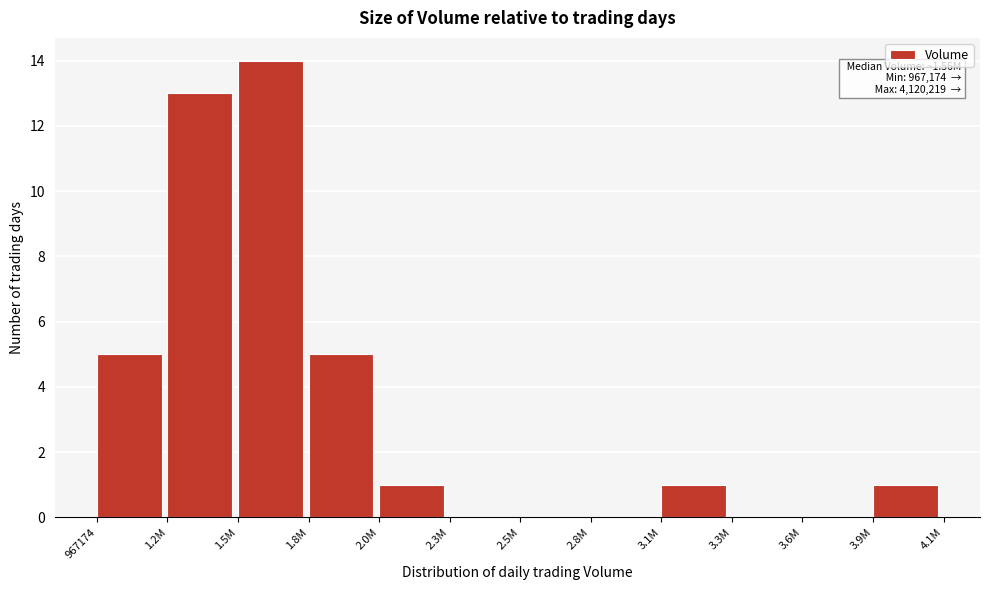

Reading left to right, what are all the values shown in this chart?

967174=5	1.2M=13	1.5M=14	1.8M=5	2.0M=1	2.3M=0	2.5M=0	2.8M=0	3.1M=1	3.3M=0	3.6M=0	3.9M=1